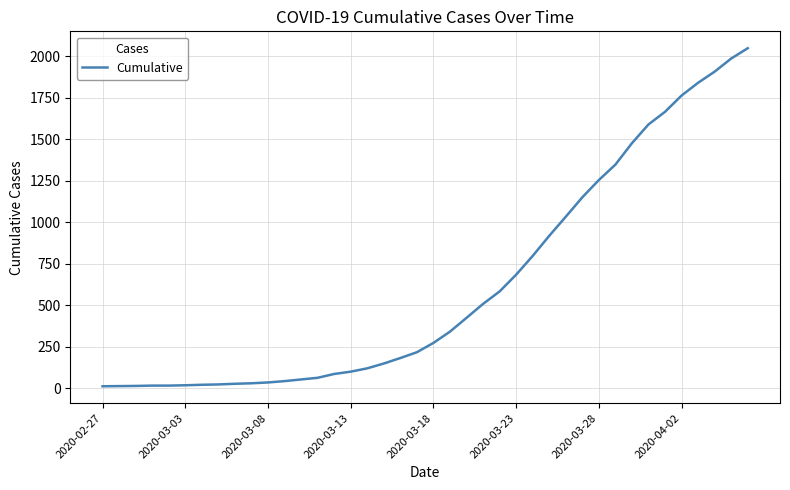

What is the difference between the maximum and minimum values?

2036